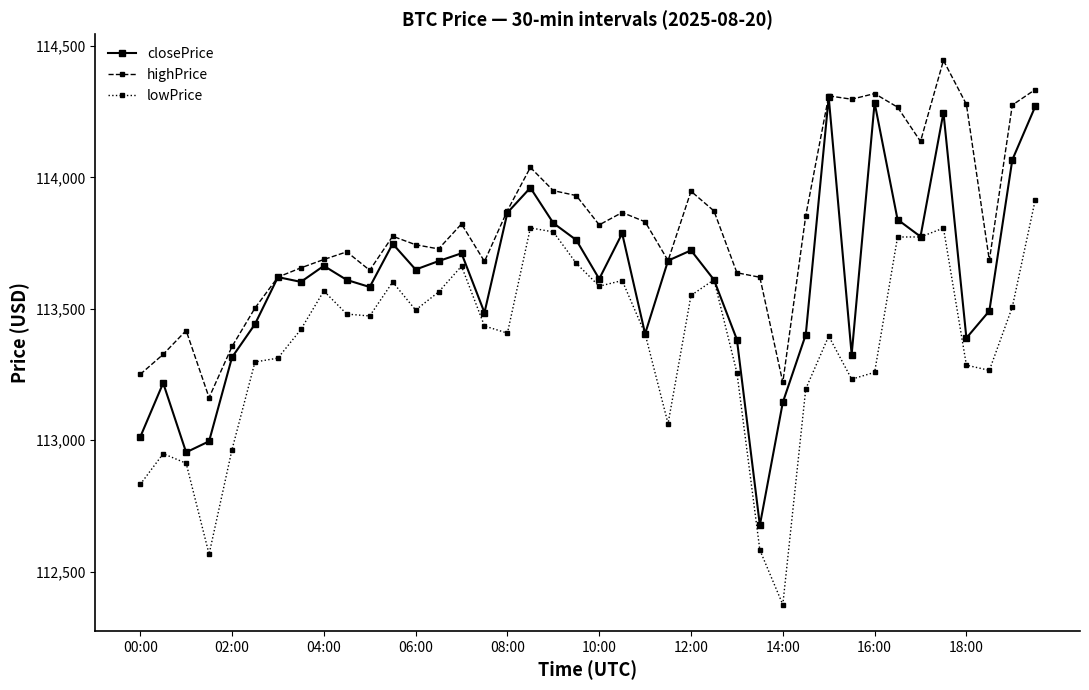

Which series has the largest total across all categories?

highPrice